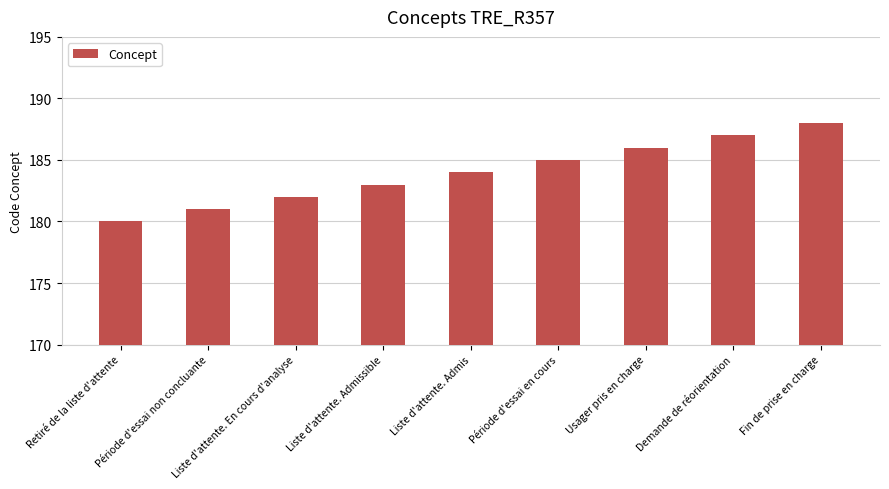

How many data points are less than 184?

4